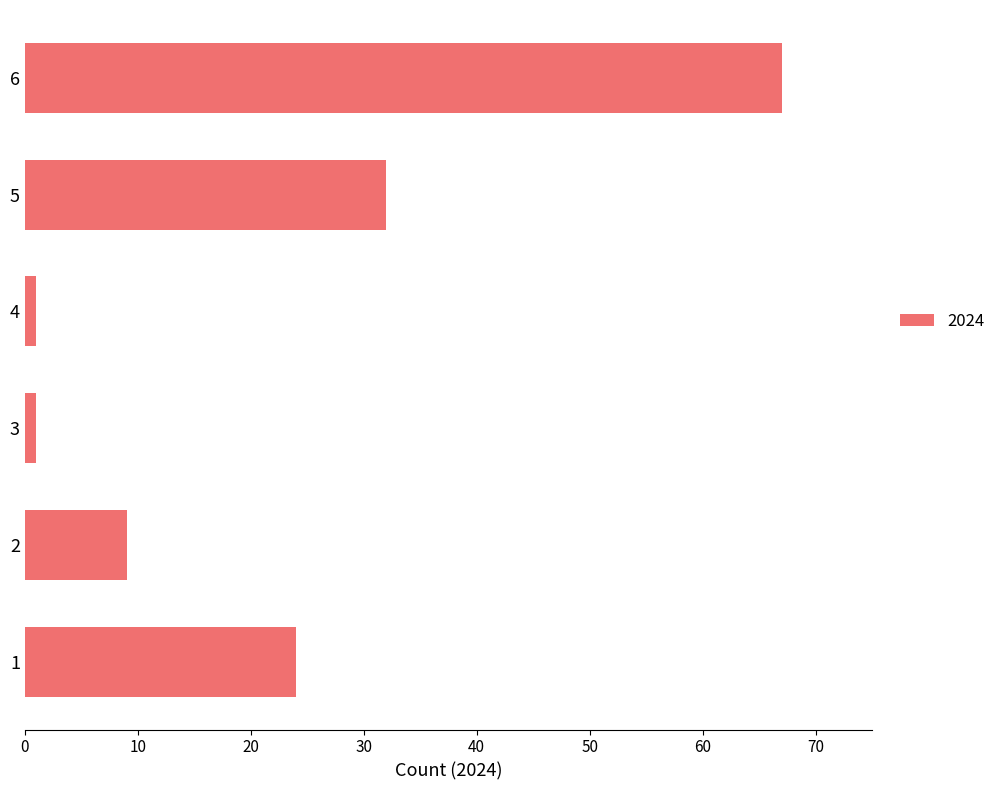

What is the difference between the second highest and minimum values?

31